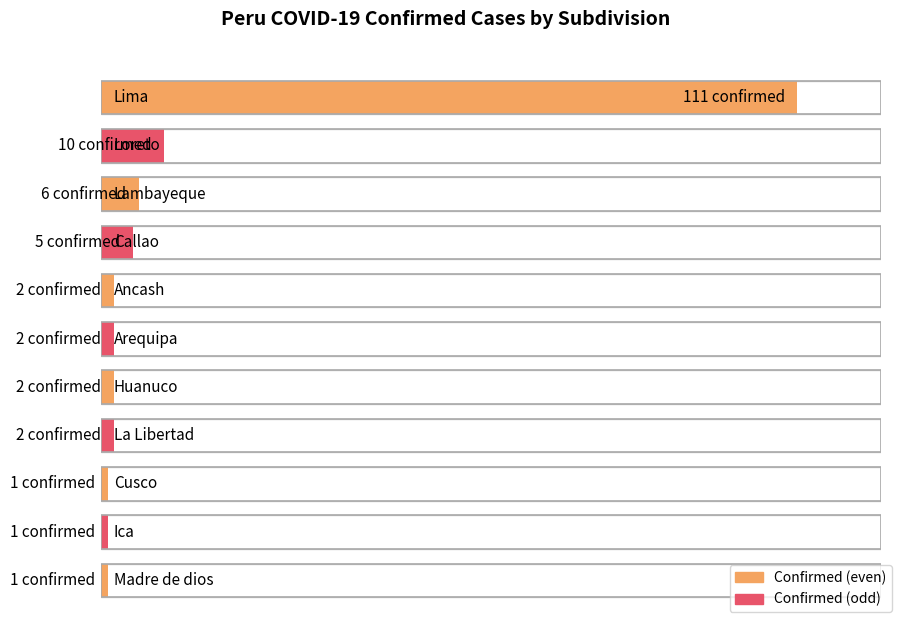

List the labels in order of value, smallest first.

Cusco, Ica, Madre de dios, Ancash, Arequipa, Huanuco, La Libertad, Callao, Lambayeque, Loreto, Lima